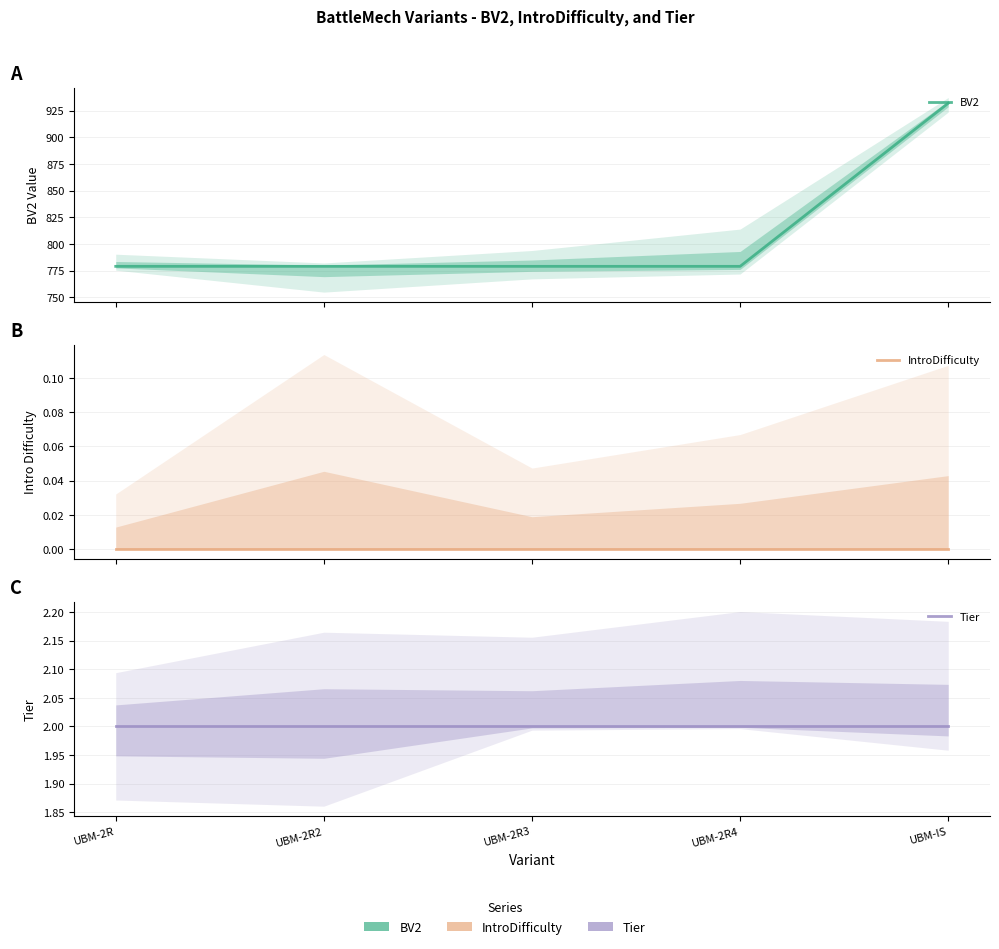

Rank the categories by Tier value from lowest to highest.

UBM-2R, UBM-2R2, UBM-2R3, UBM-2R4, UBM-IS